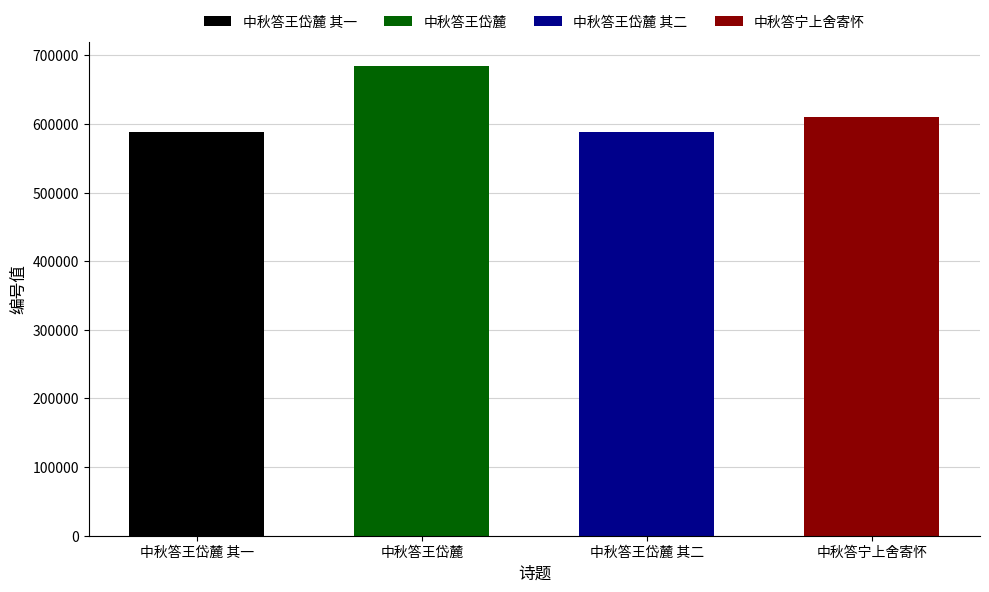

What is the difference between the maximum and minimum values?

96862